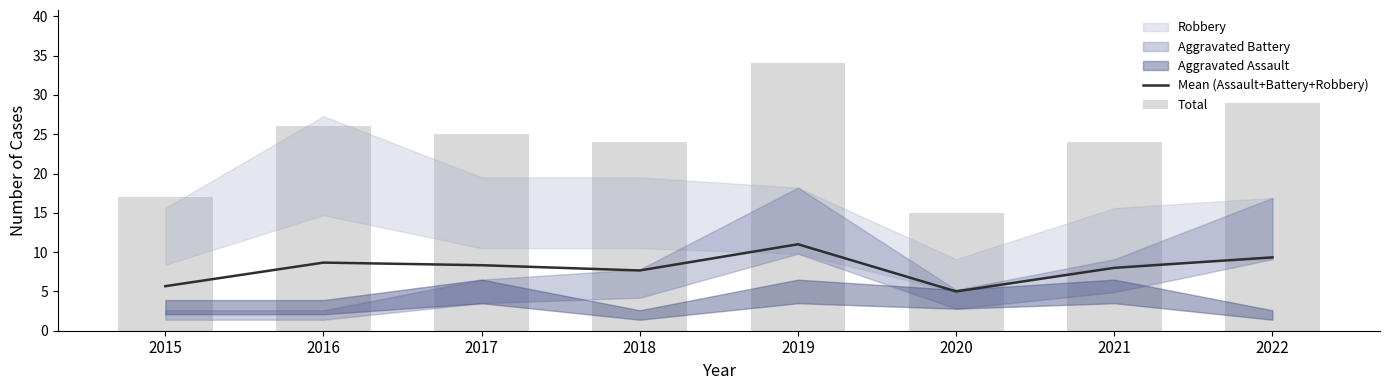

Reading left to right, transcribe all the data shown in this chart.

Mean (Assault+Battery+Robbery): 2015=5.7	2016=8.7	2017=8.3	2018=7.7	2019=11.0	2020=5.0	2021=8.0	2022=9.3
Total: 2015=17.0	2016=26.0	2017=25.0	2018=24.0	2019=34.0	2020=15.0	2021=24.0	2022=29.0